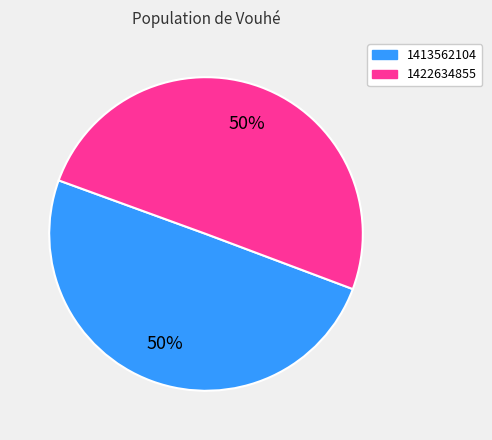

What percentage is the 1413562104 slice, to the nearest percent?

50%